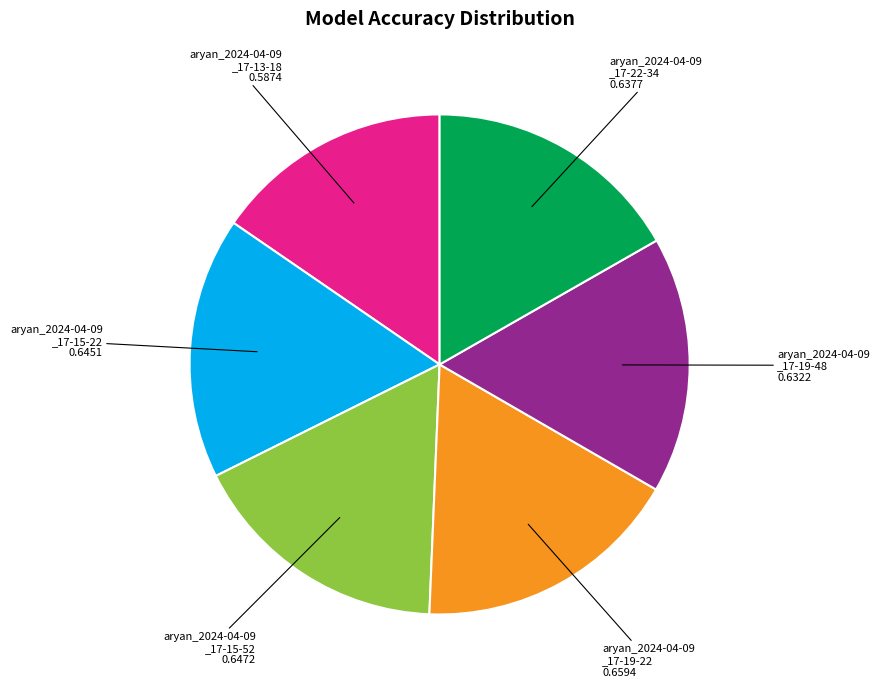

Does any single category account for the majority?

No